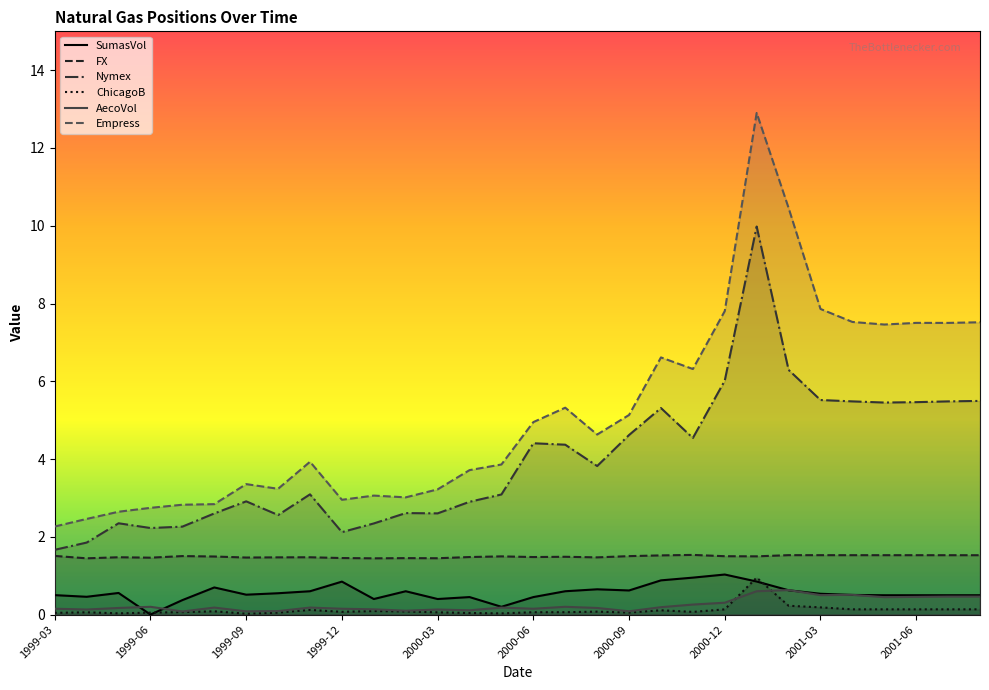

What is the label of the 16th point from the right?

2000-05